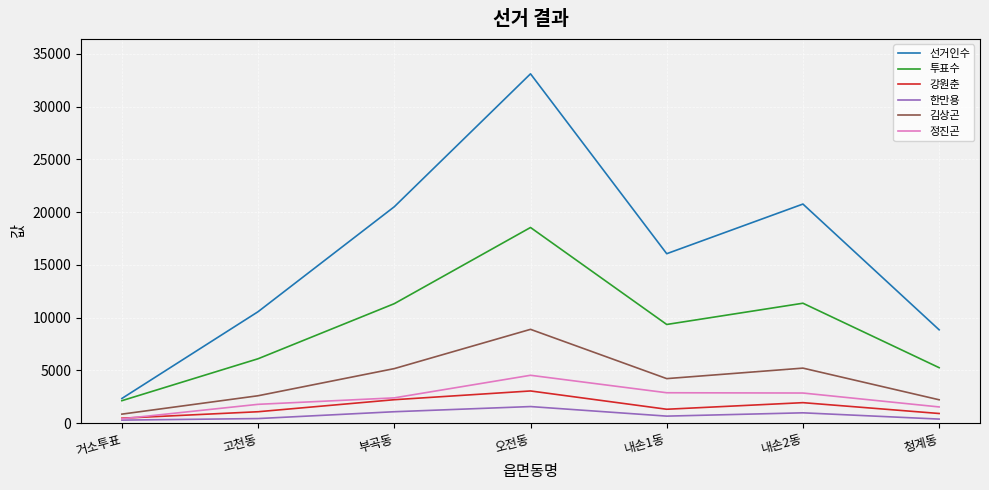

What is the approximate value of 정진곤 at 고천동, to the nearest 50?

1800